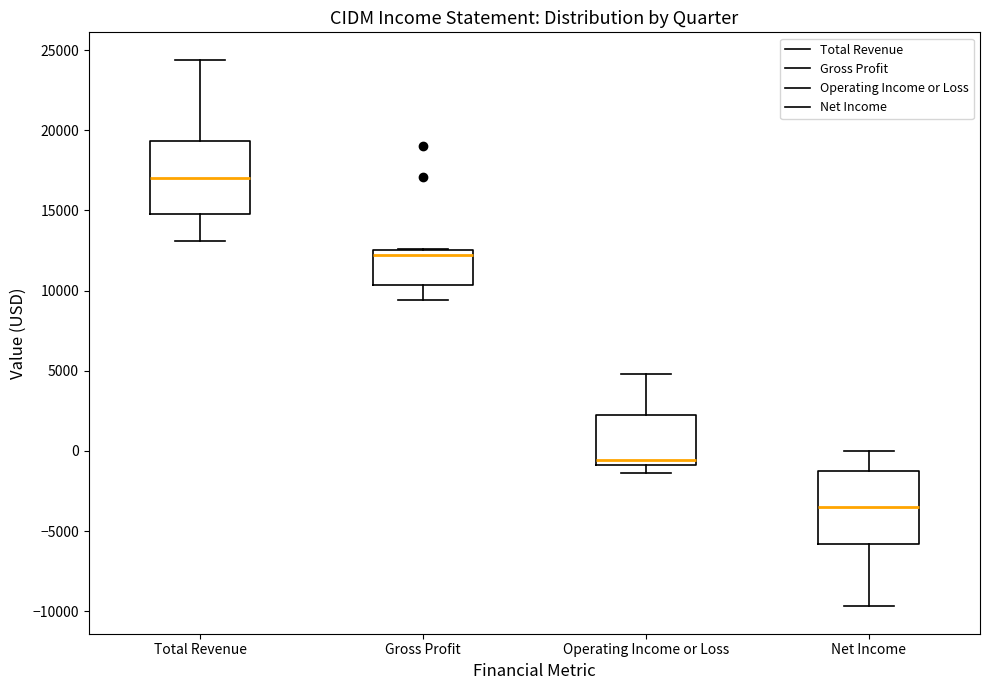

Which box's median line is the highest?

Total Revenue